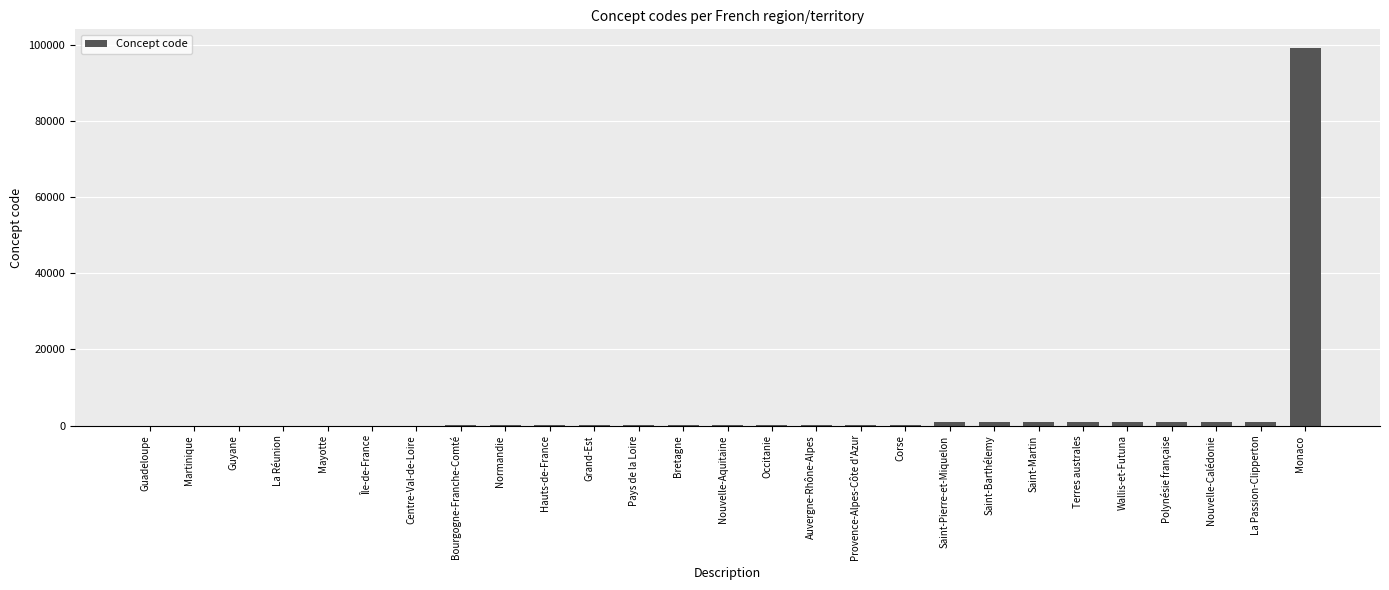

What is the sum of all values?

107711